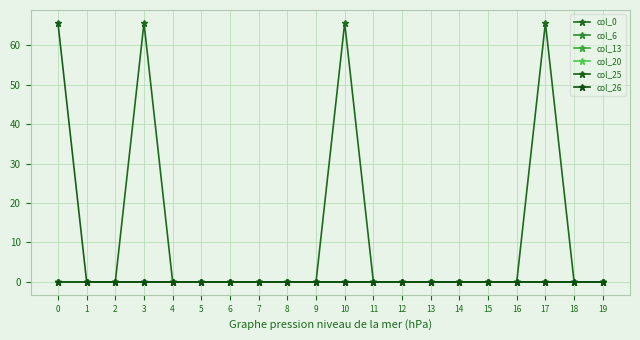

True or false: col_6 has more than 1 points higher than both neighbors.

False